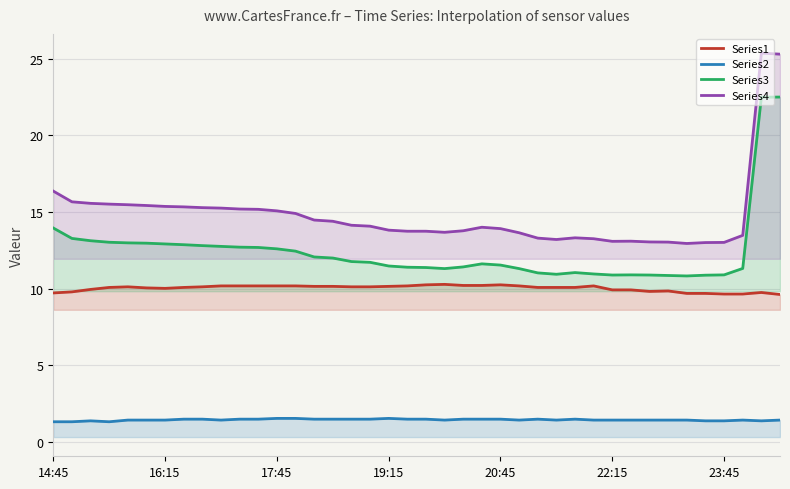

The Series4 series shows 13.8 at 19:15. True or false?

True